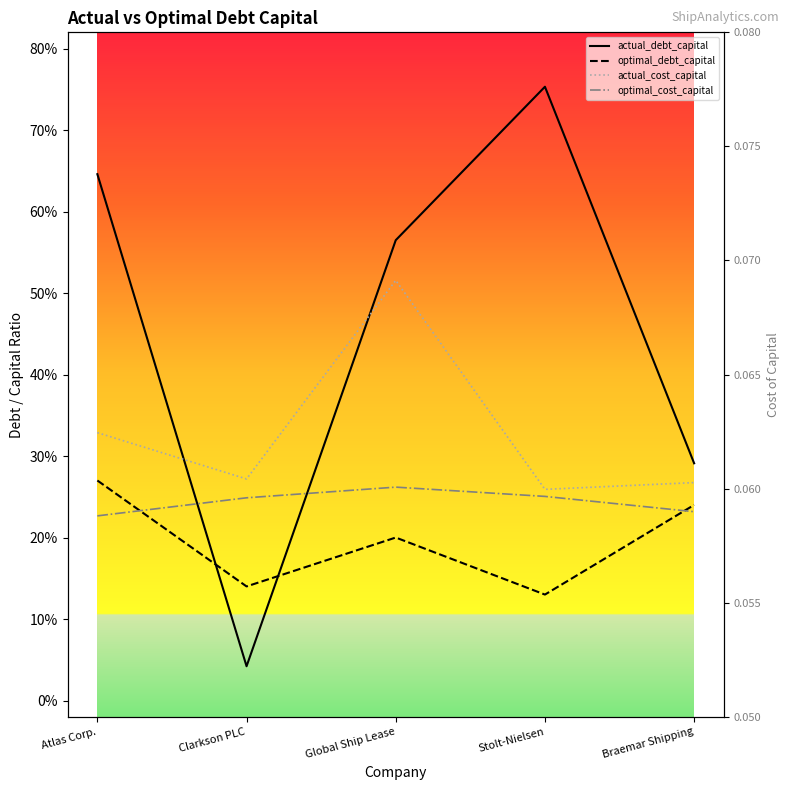

The value of optimal_cost_capital at Global Ship Lease is 0.1. True or false?

True